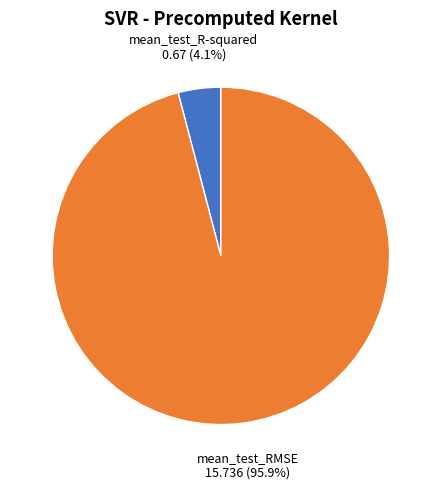

Which slice represents more than half of the pie?

mean_test_RMSE